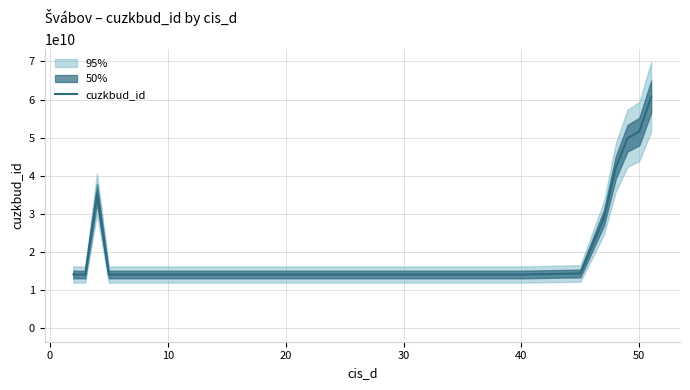

How many lines are shown in the chart?

1